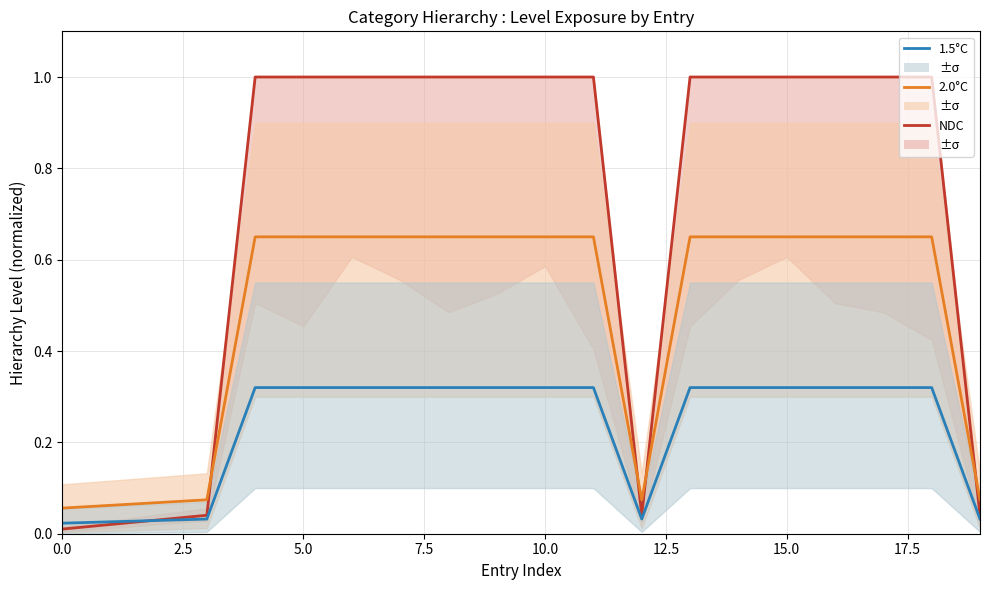

The 1.5°C series shows 0.1 at 7.5. True or false?

False